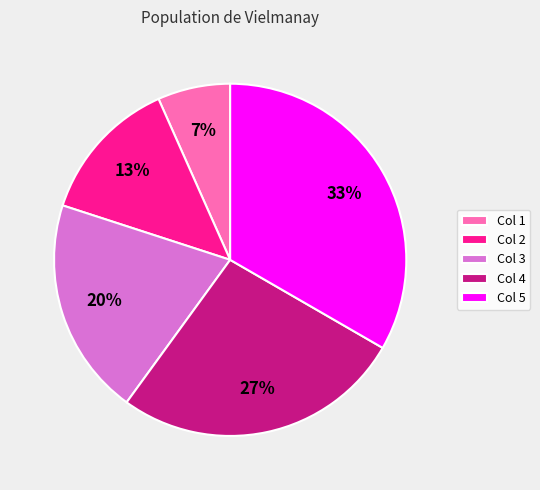

Rank the categories by value from lowest to highest.

Col 1, Col 2, Col 3, Col 4, Col 5